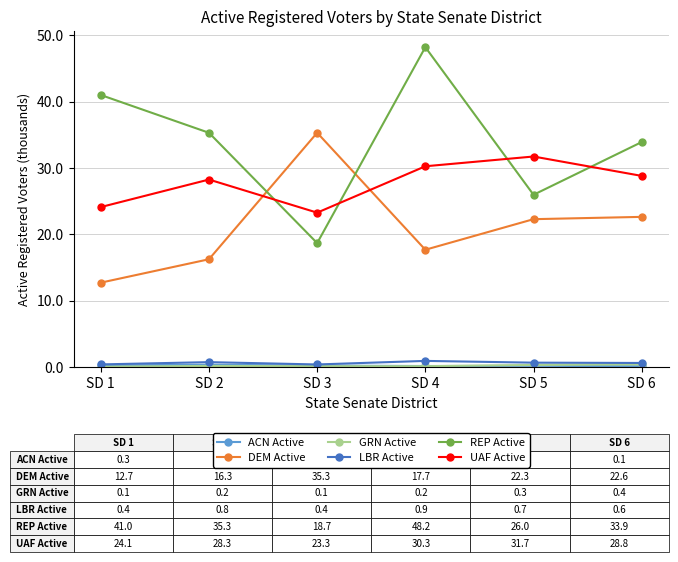

The UAF Active series shows 28.3 at SD 2. True or false?

True